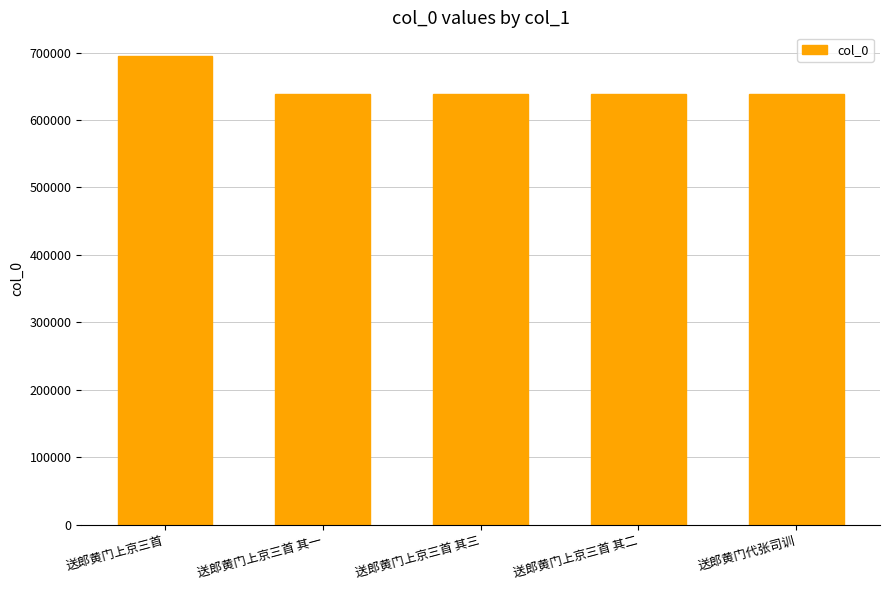

How many bars are there in total?

5